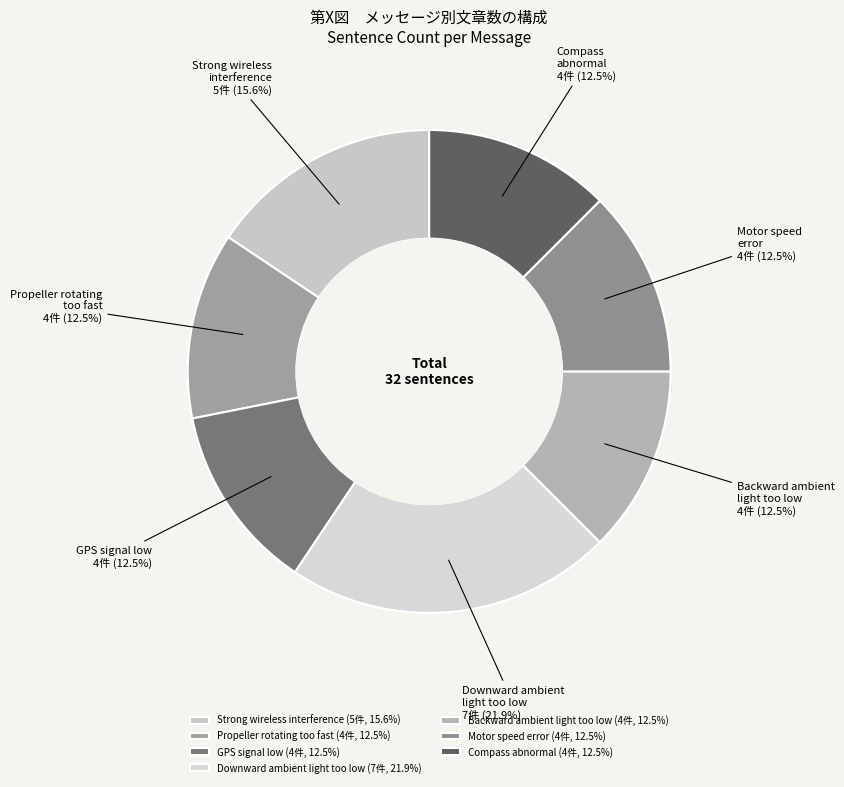

Between Downward ambient light too low and Backward ambient light too low, which is larger?

Downward ambient light too low